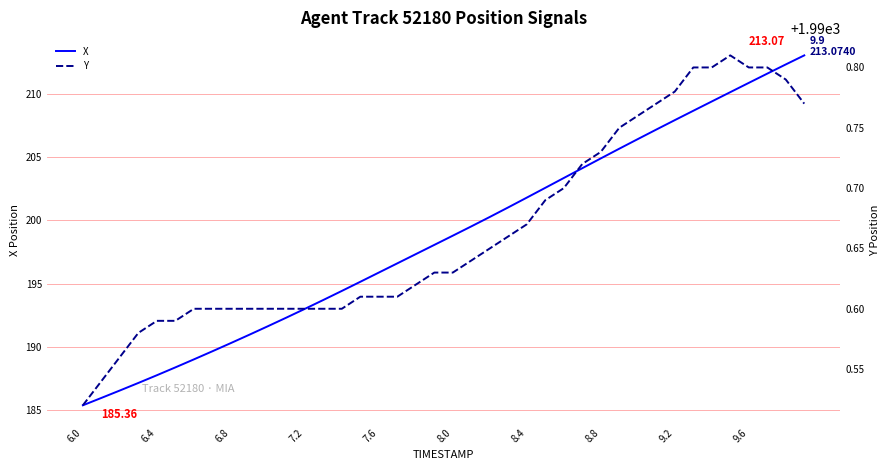

True or false: X has more than 1 points higher than both neighbors.

False